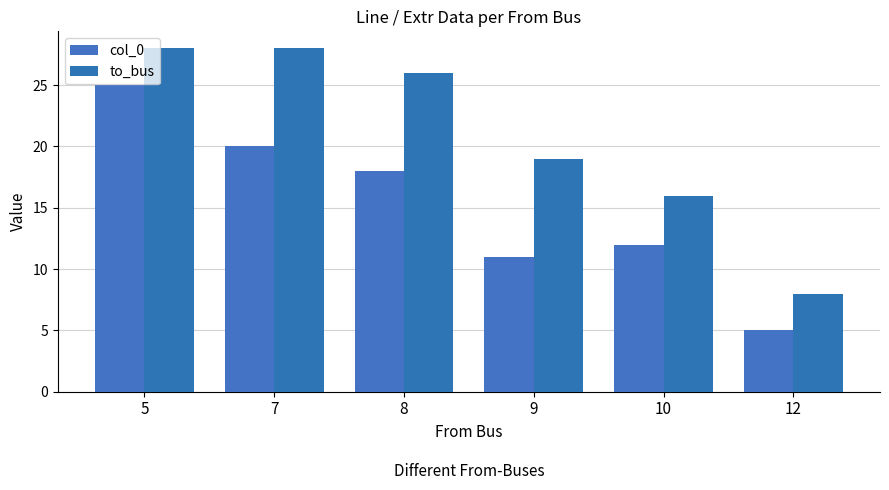

What is the difference between the second highest and minimum values in the col_0 series?

15